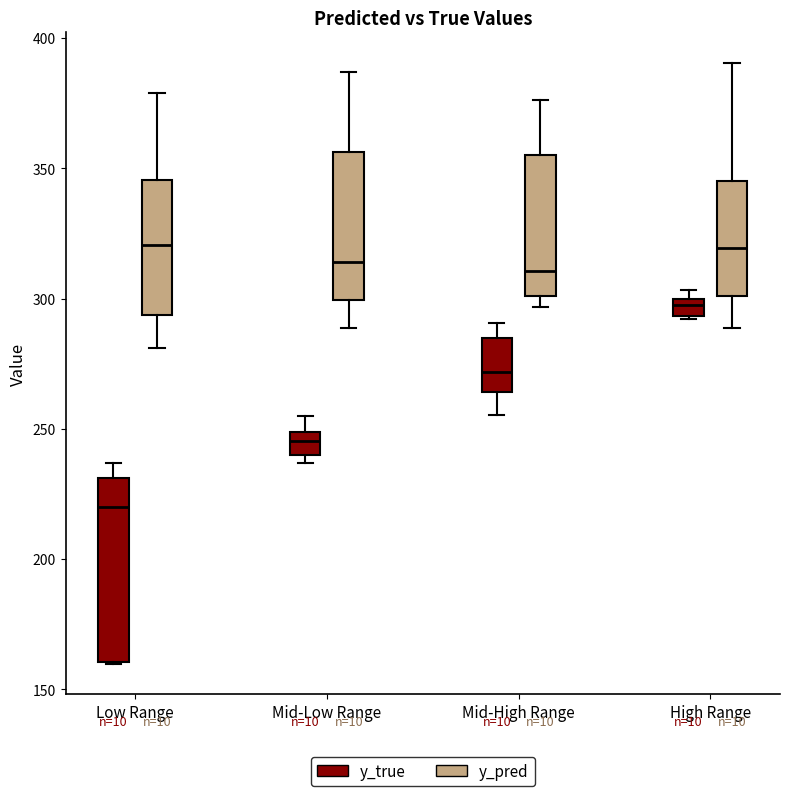

Where is the upper edge of the box for High Range (y_true) on the y-axis? The values are not printed on the chart, so give them approximately, as read against the axis.

300